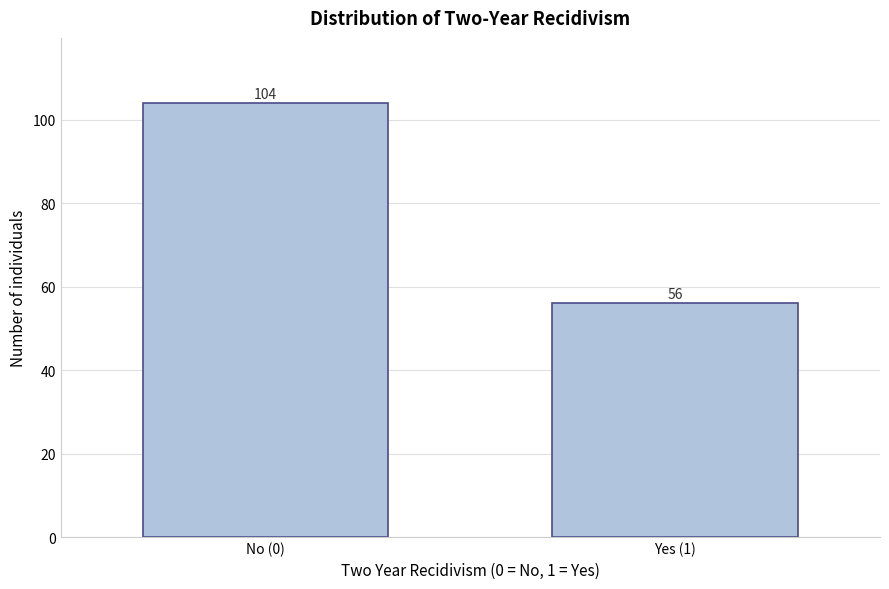

Reading left to right, transcribe all the data shown in this chart.

No (0)=104	Yes (1)=56